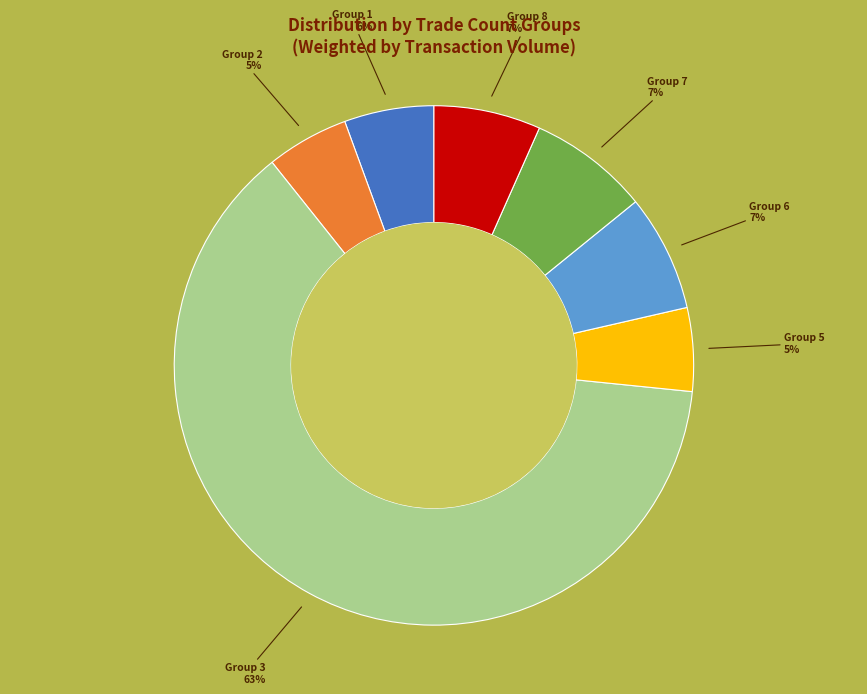

How many segments does this pie chart have?

7